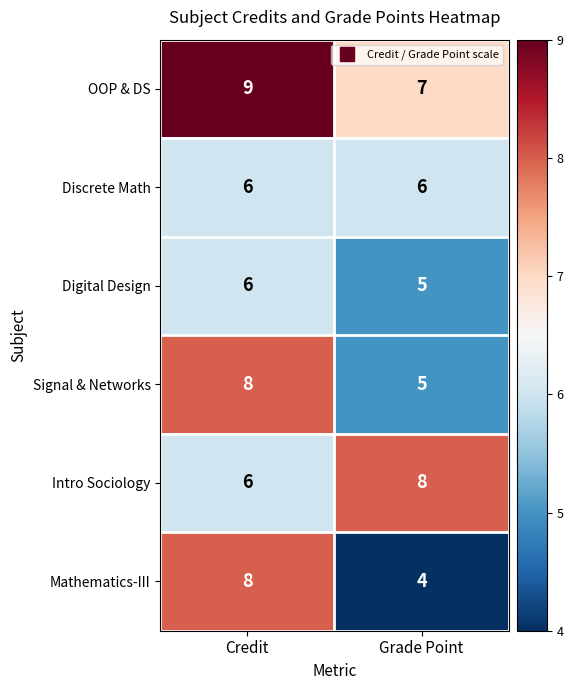

What is the difference between the highest and lowest values at Credit?

3